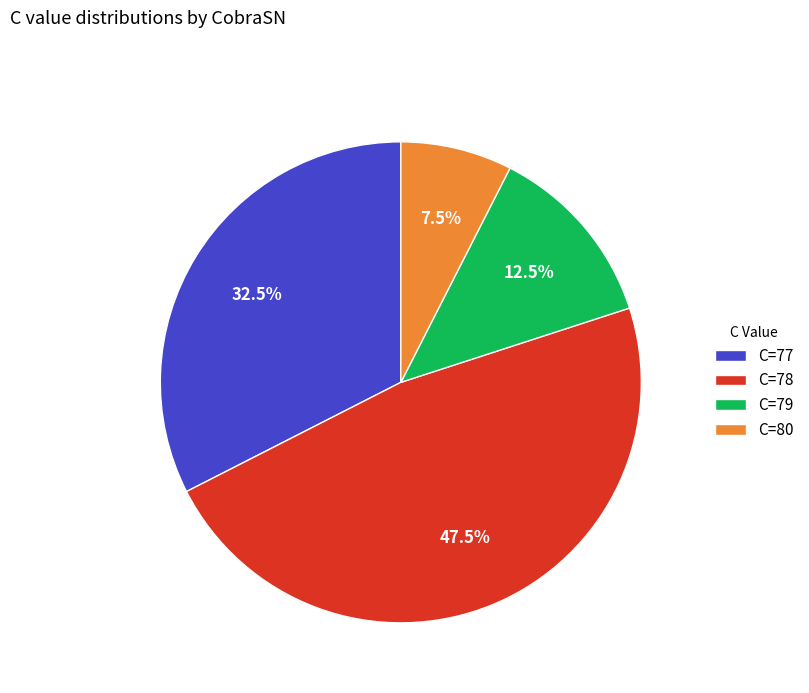

Do C=80 and C=79 together represent more than half of the pie?

No